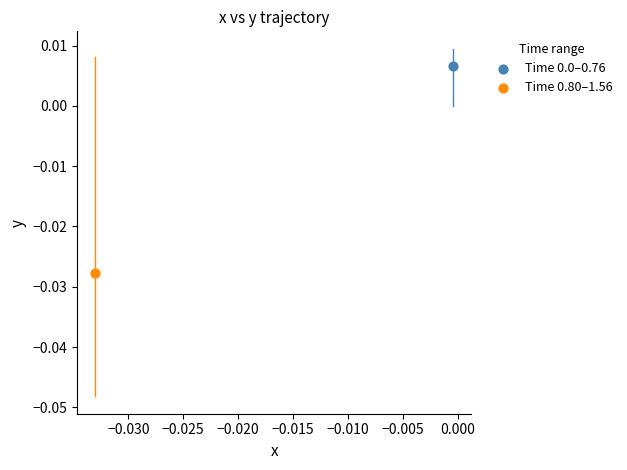

Which series reaches the minimum Y coordinate?

Time 0.80–1.56